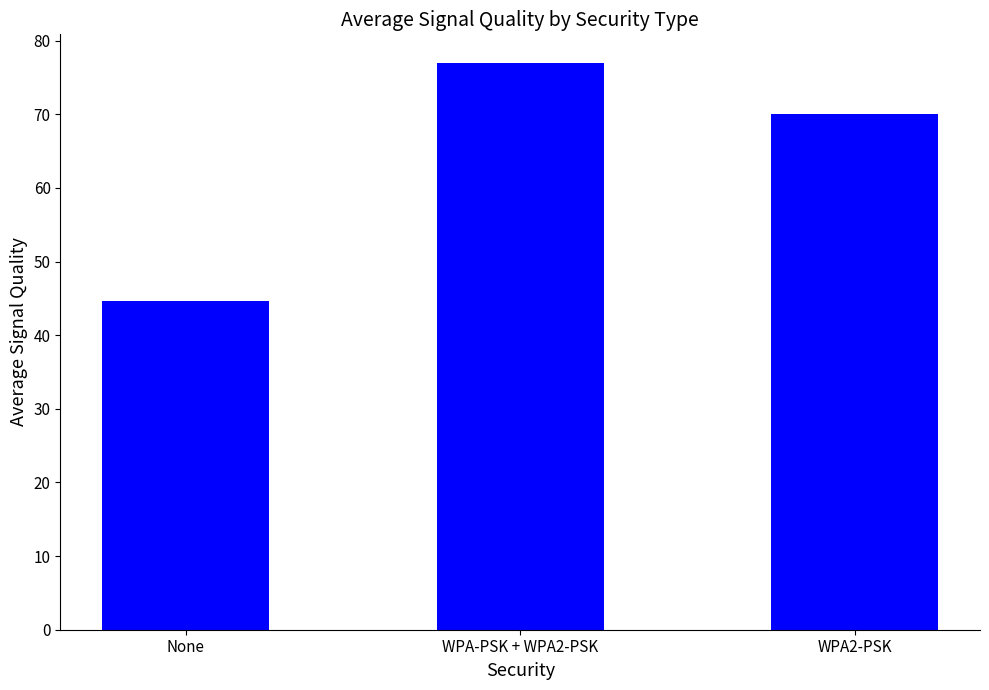

Between None and WPA-PSK + WPA2-PSK, which is larger?

WPA-PSK + WPA2-PSK